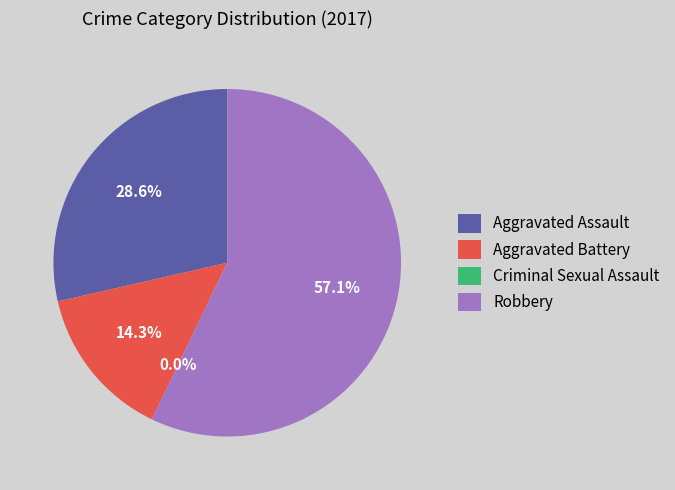

How many segments does this pie chart have?

4